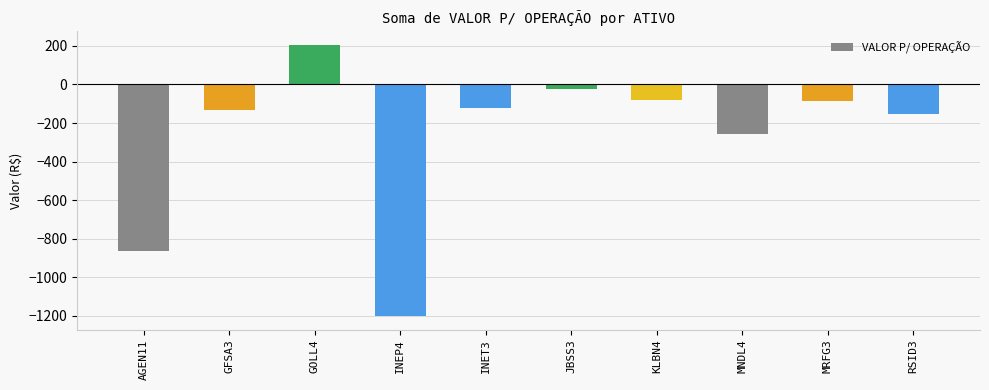

Count the number of data series in this chart.

1